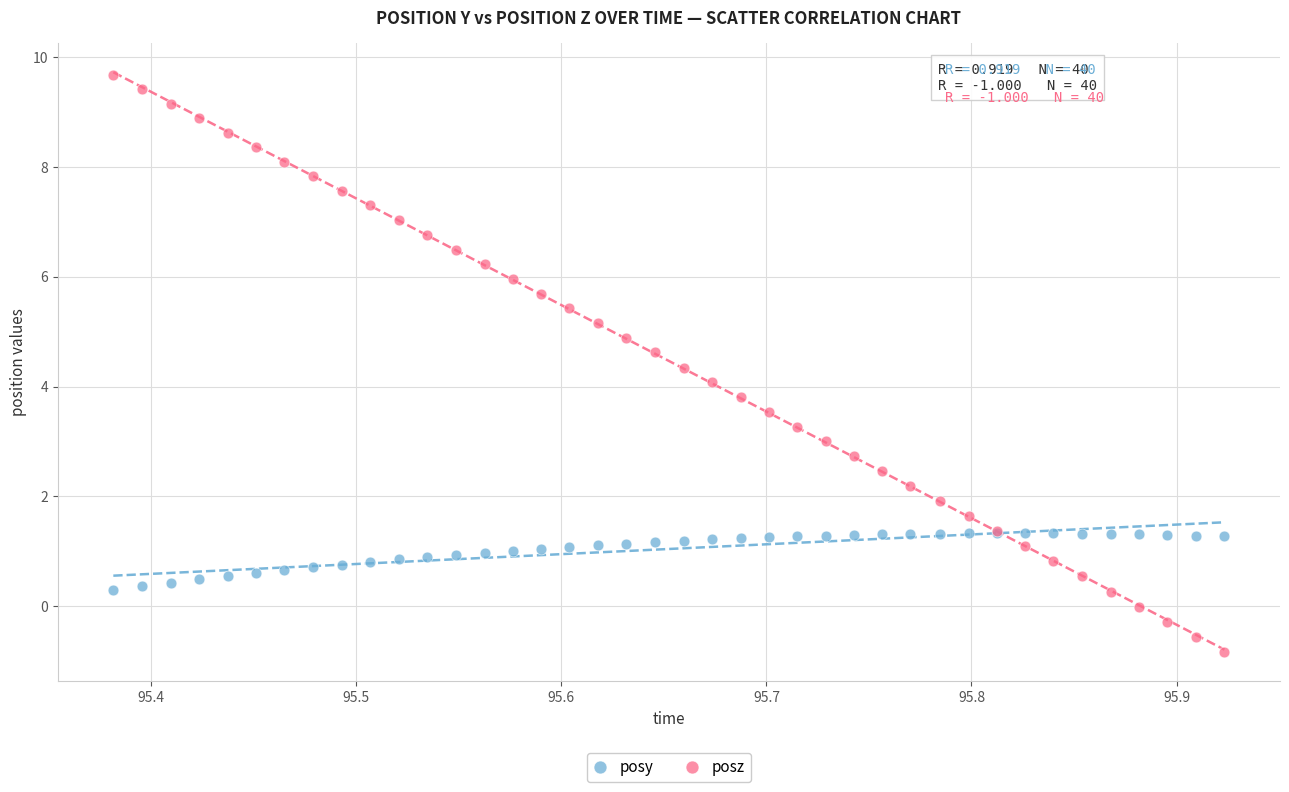

What is the X range (max minus min) for the scatter plot?

0.5